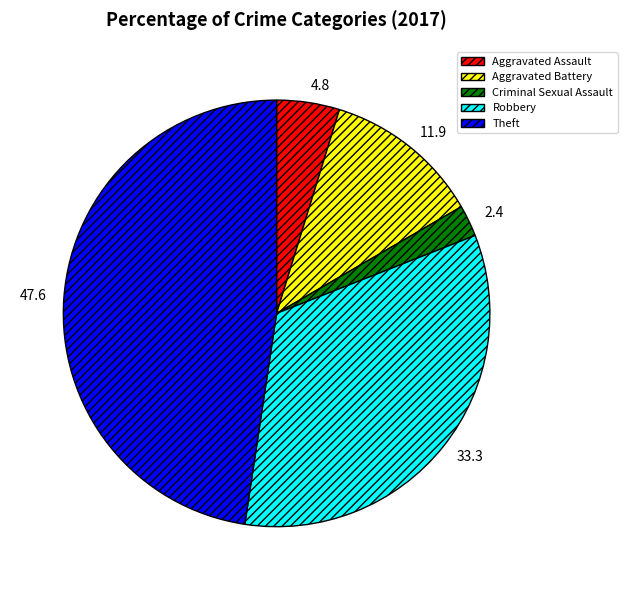

How many slices are in this pie chart?

5